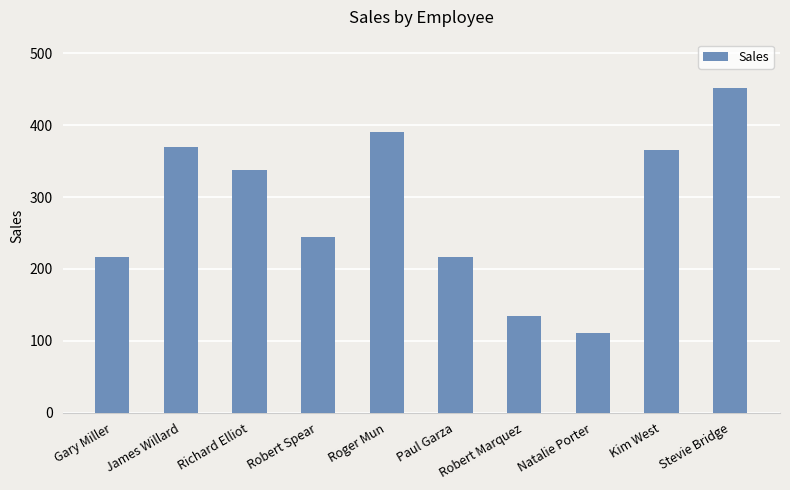

What is the difference between the maximum and minimum values?

340